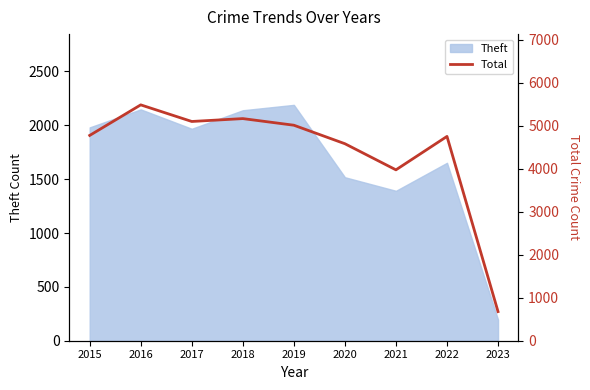

At which category does the chart reach its minimum across all series?

2023